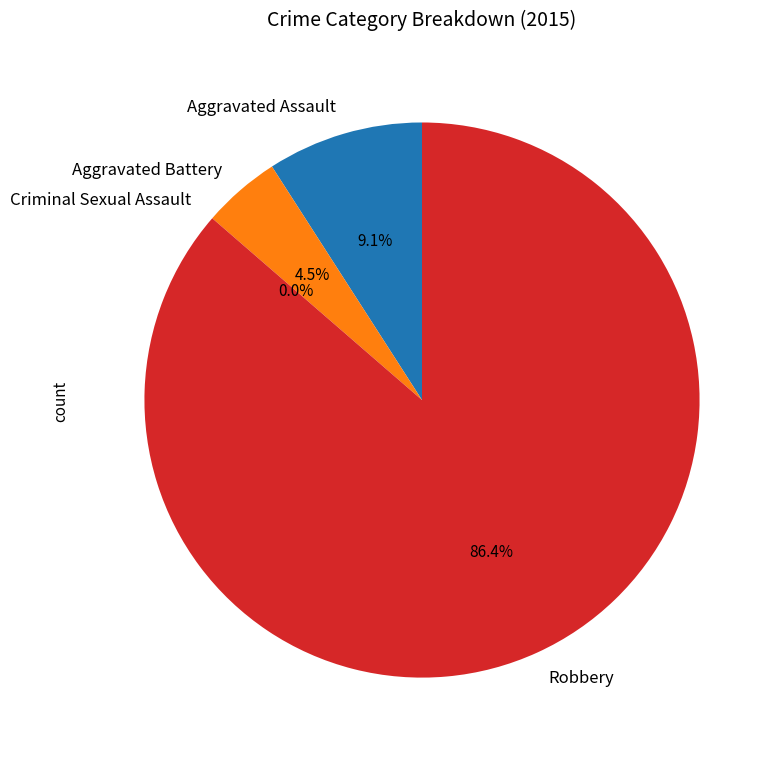

What is the change in value from Aggravated Battery to Criminal Sexual Assault?

-1